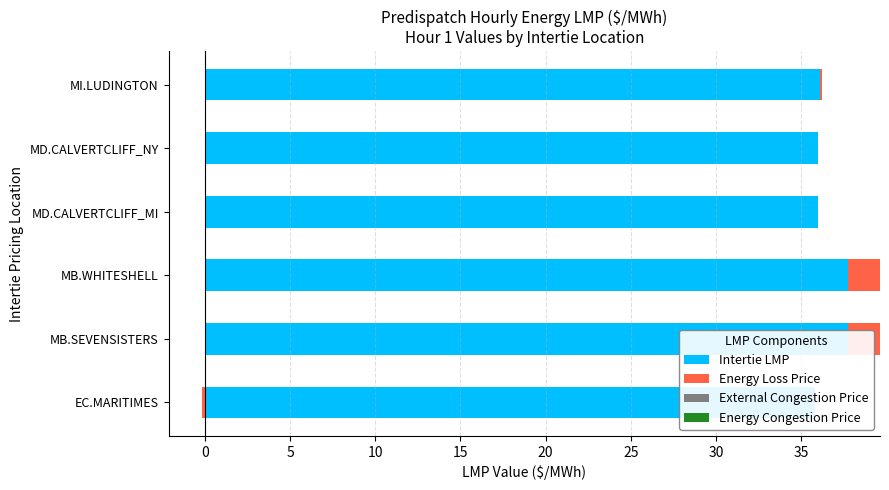

Which series has the largest range (max minus min)?

Intertie LMP